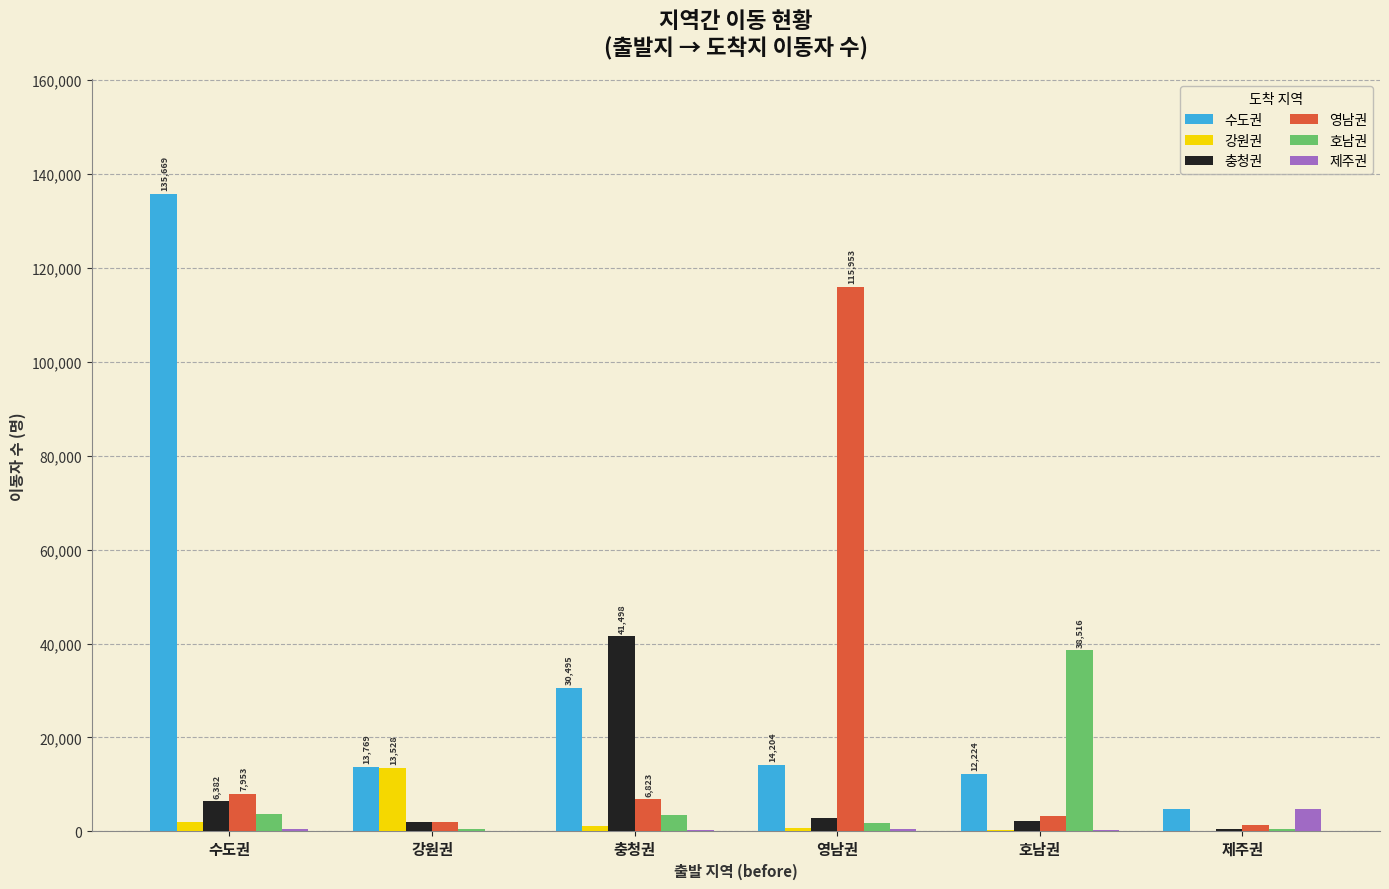

Which series has the largest total across all categories?

수도권